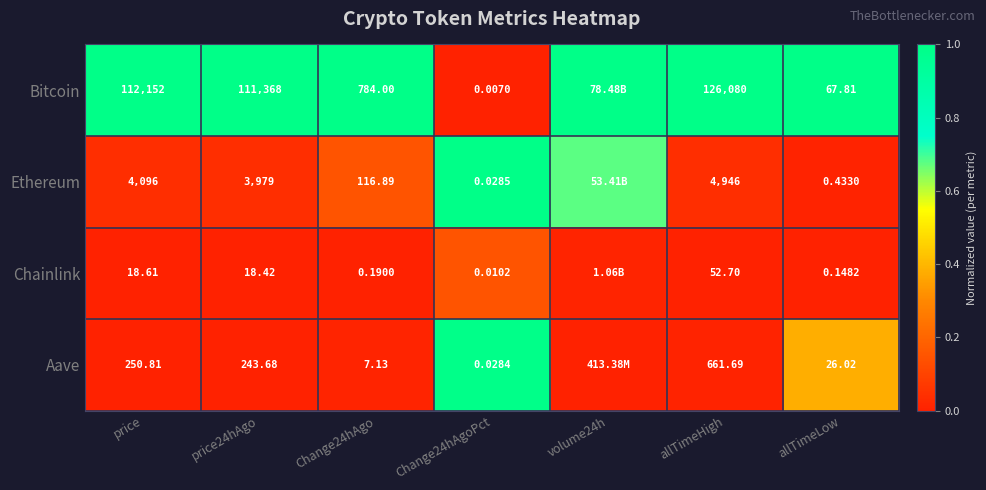

At which category is the sum across all series the highest?

Change24hAgoPct